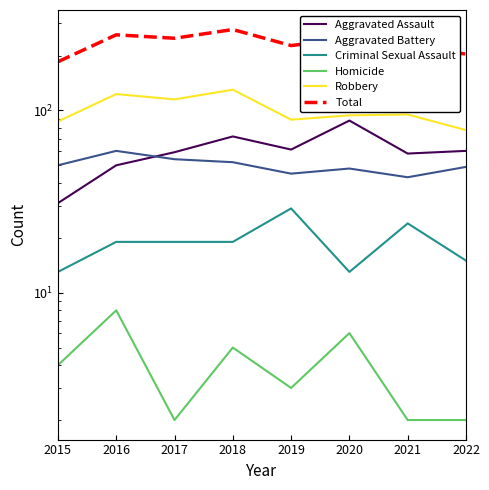

Where is the first local minimum for Robbery?

2017